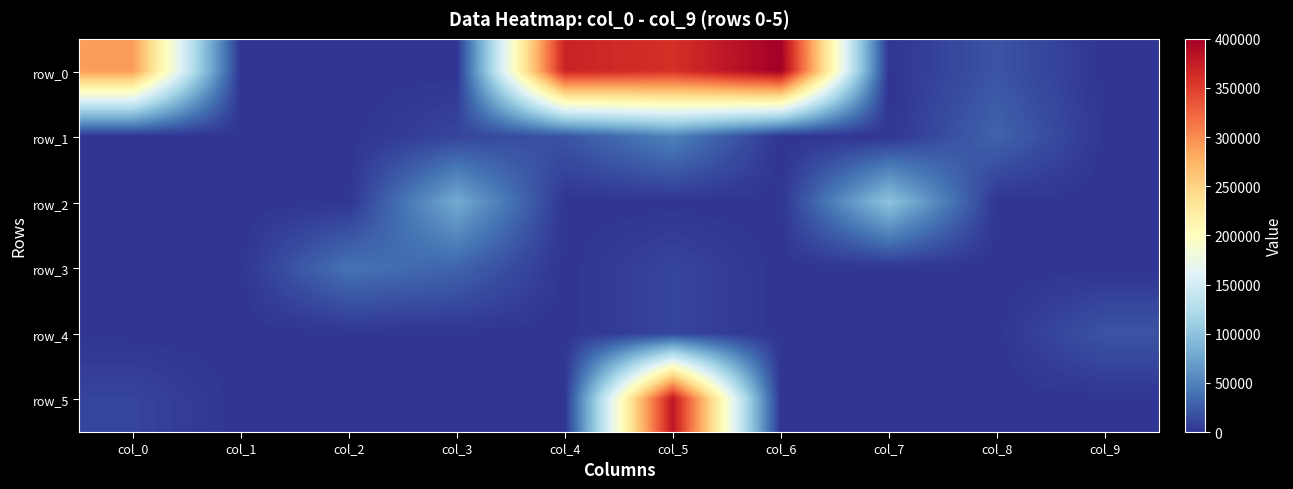

What is the difference between the maximum and minimum values in the row_5 series?

380000